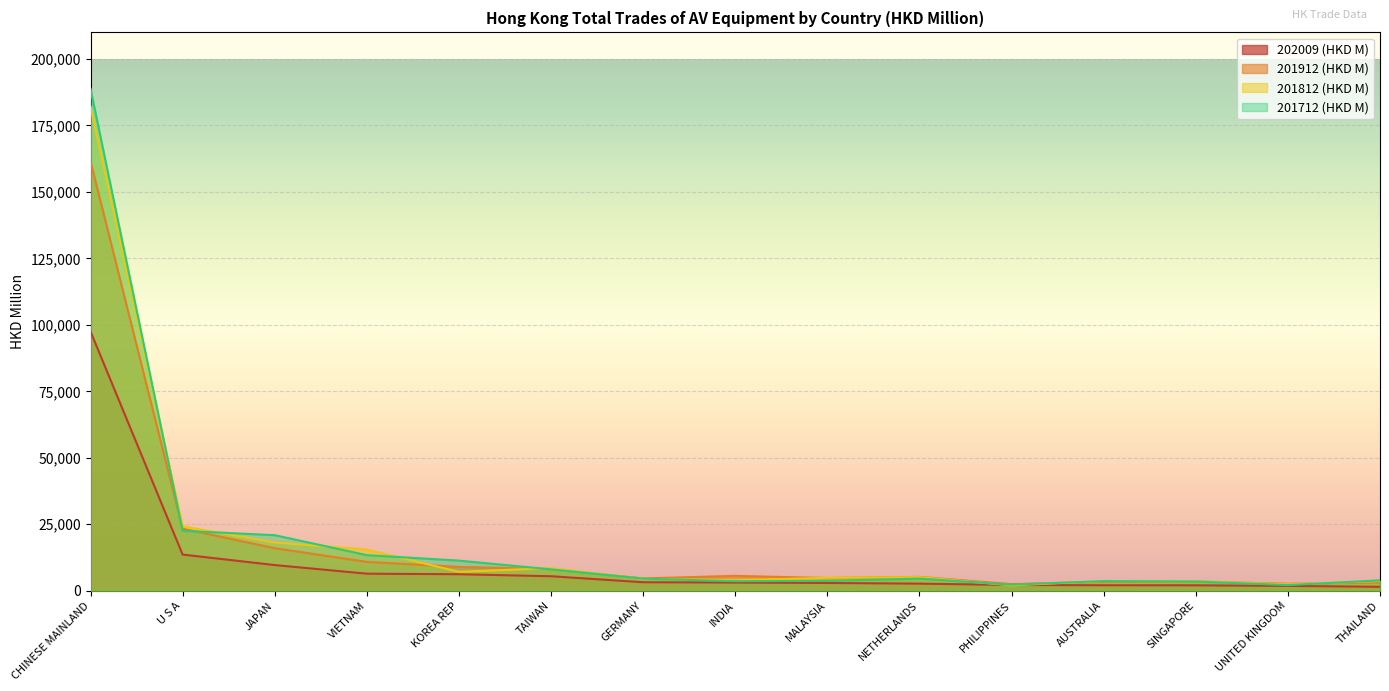

What is the maximum value for 202009 (HKD M)?

97517.0